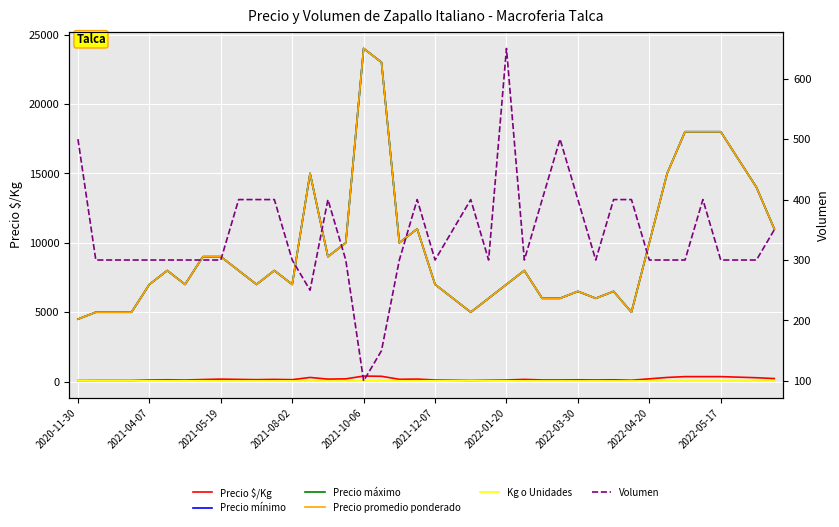

True or false: Volumen and Kg o Unidades intersect in this chart.

False